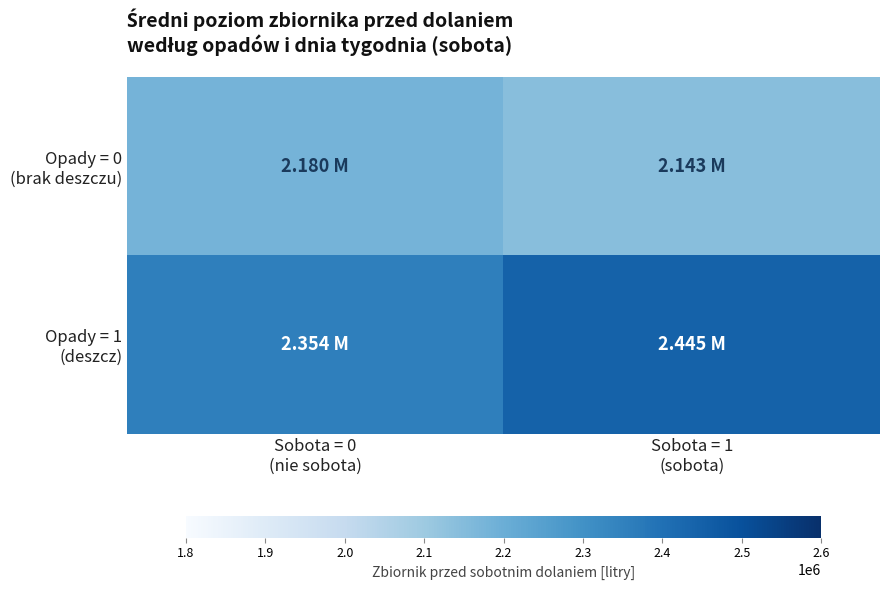

List the series in order of their peak value, highest first.

Opady = 1 (deszcz), Opady = 0 (brak deszczu)